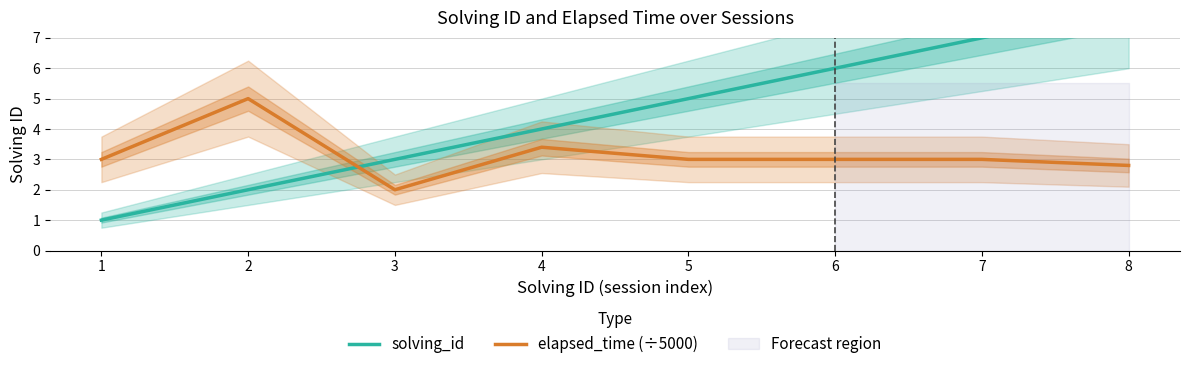

What is the difference between the solving_id values at 2 and 7?

5.0